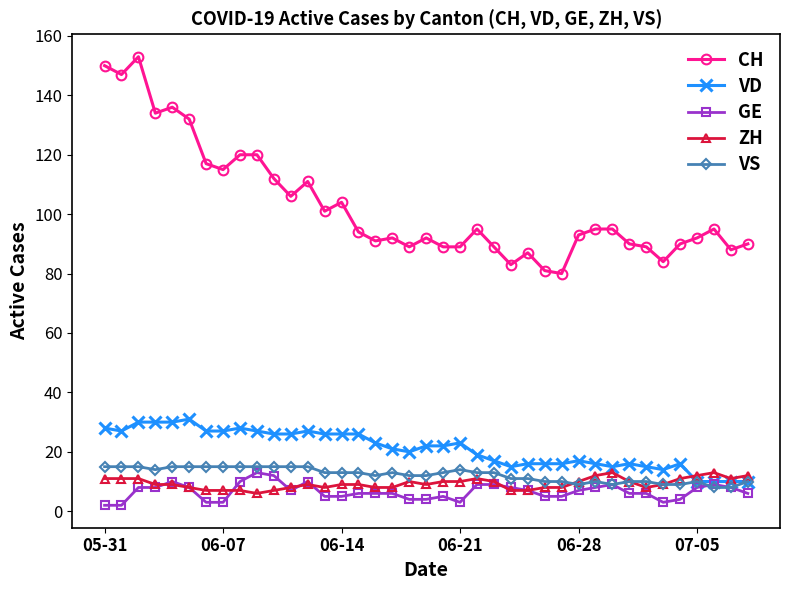

What is the highest value of the VD series?

31